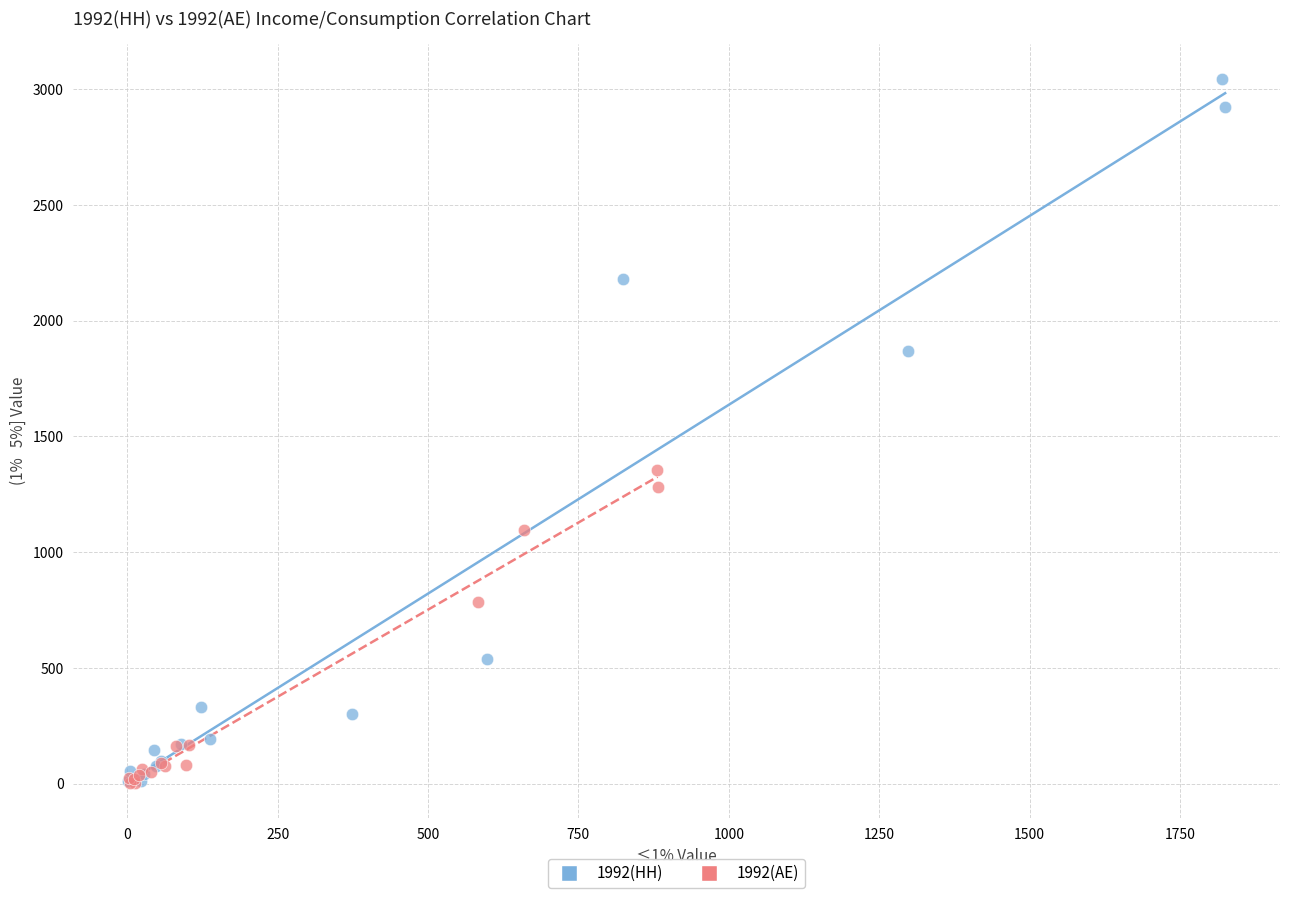

Which series has the widest spread of Y values?

1992(HH)